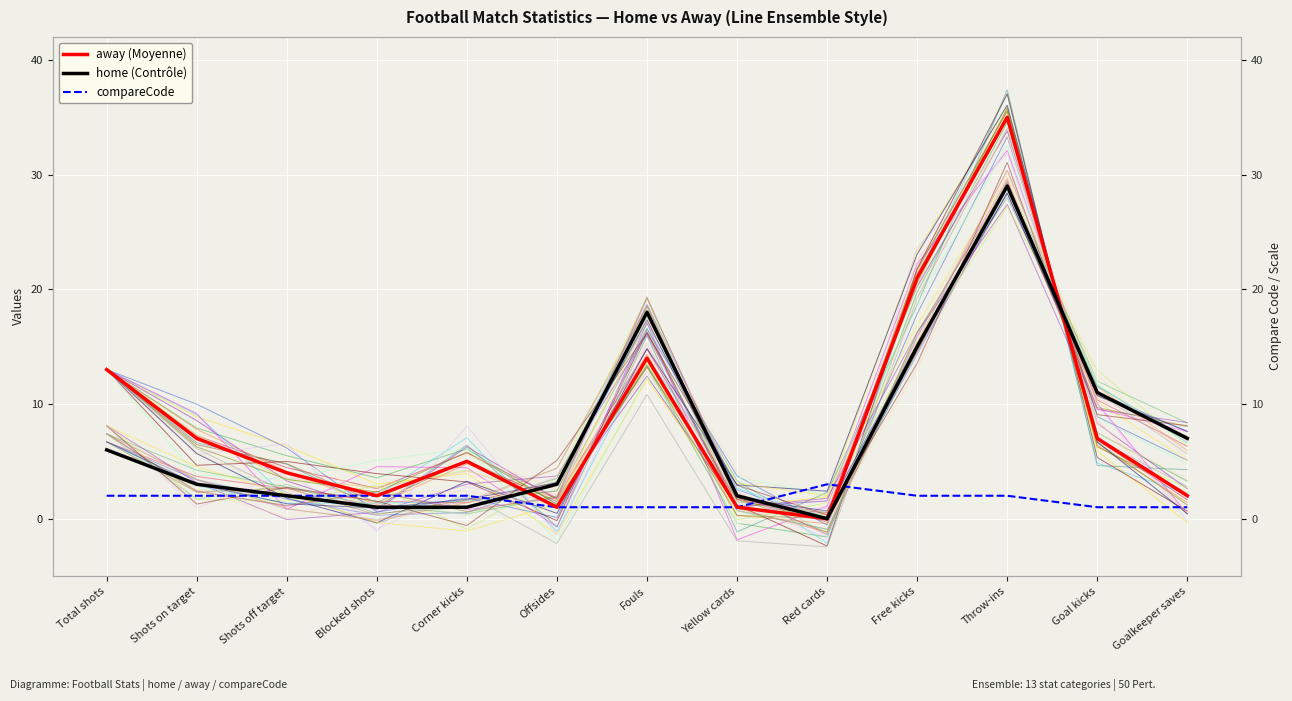

At which category does the chart reach its minimum across all series?

Red cards